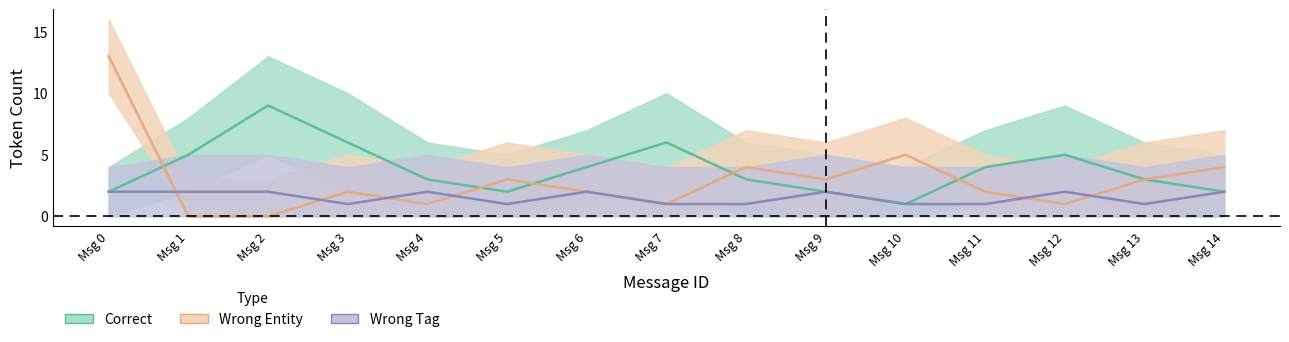

True or false: Wrong_Entity and Wrong_Tag intersect in this chart.

True